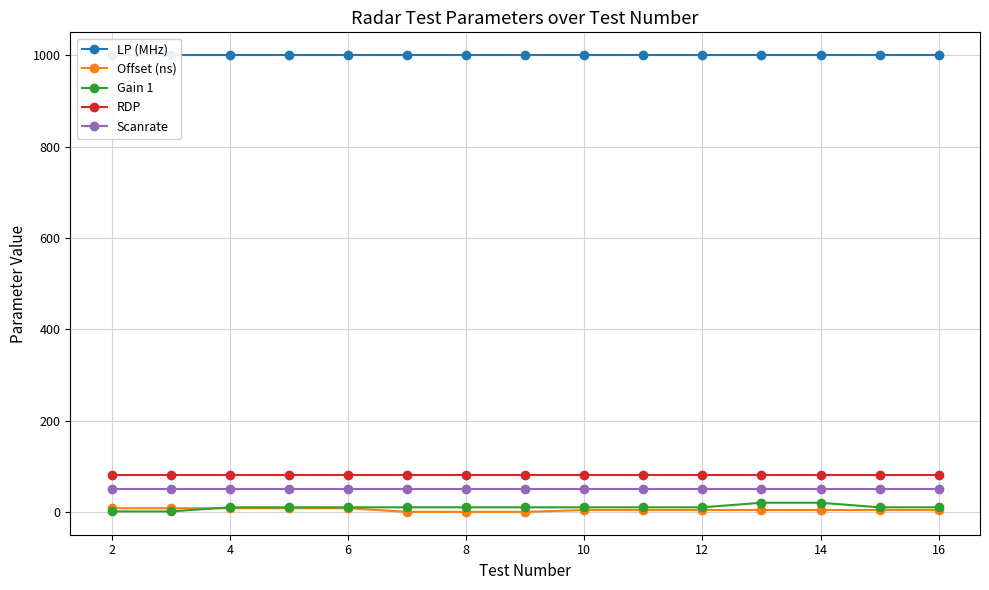

True or false: Offset (ns) and Scanrate cross at least once.

False